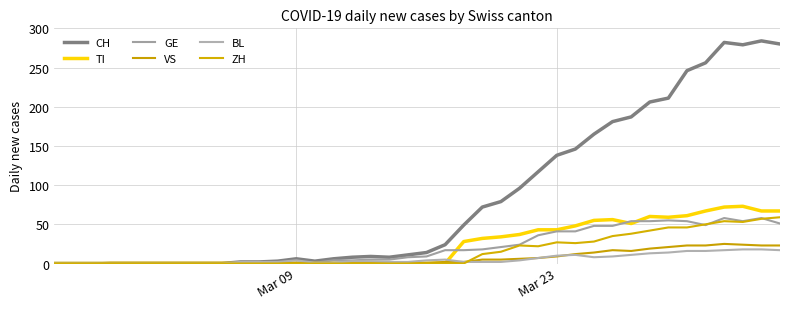

Is this an area chart (filled region under the line)?

No